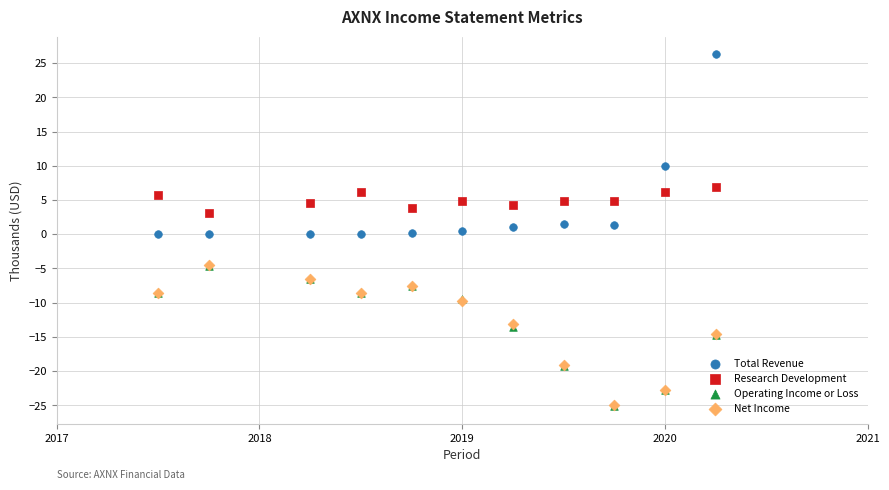

Which series contains the highest Y value?

Total Revenue